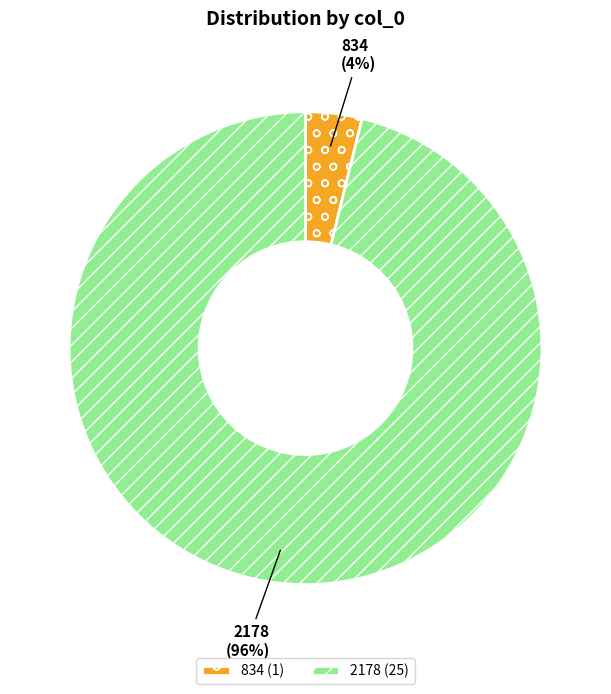

Combined, do 2178 and 834 account for over 50%?

Yes